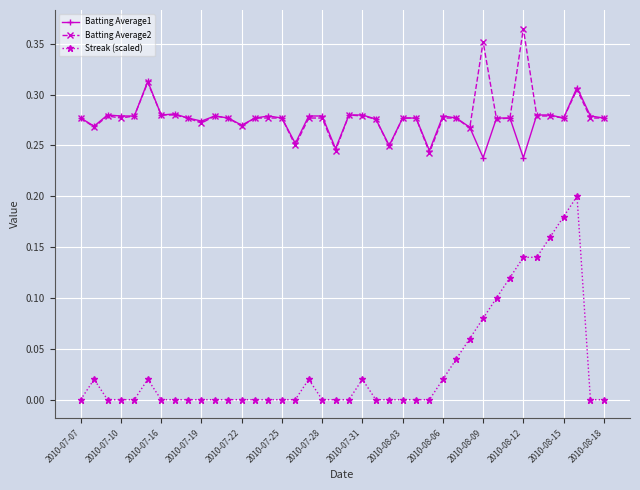

True or false: Streak (scaled) and Batting Average1 intersect in this chart.

False